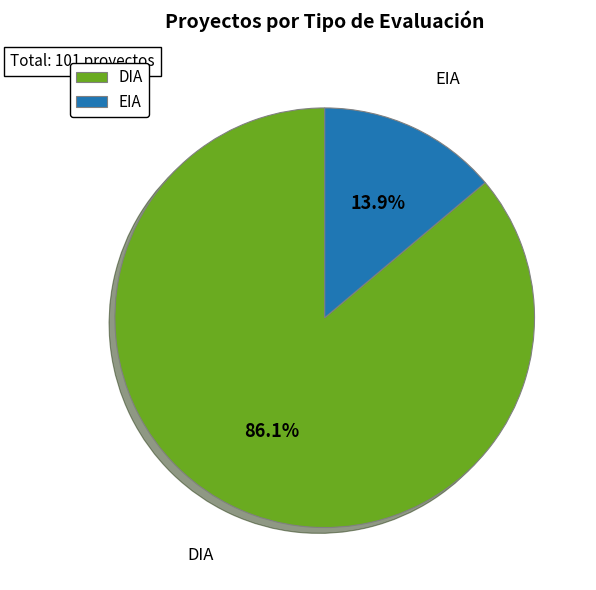

Which has a higher value, EIA or DIA?

DIA